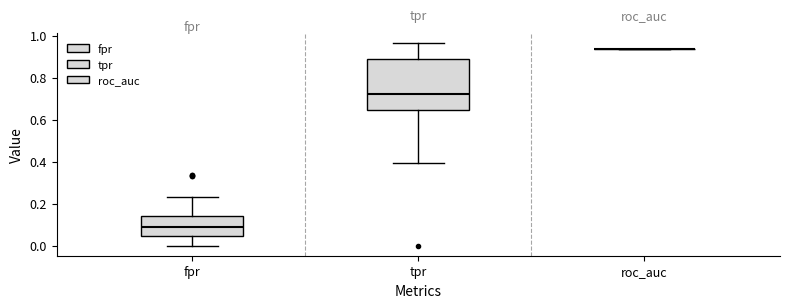

Reading left to right, read every box against the y-axis: the position of its median line, the range the box covers, and the ends of its whiskers. The values are not printed on the chart, so give them approximately, as read against the axis.

fpr: median 0.08, box 0.04 to 0.14, whiskers 0.00 to 0.24
tpr: median 0.72, box 0.64 to 0.88, whiskers 0.40 to 0.96
roc_auc: box collapsed to a line at 0.94, whiskers 0.94 to 0.94